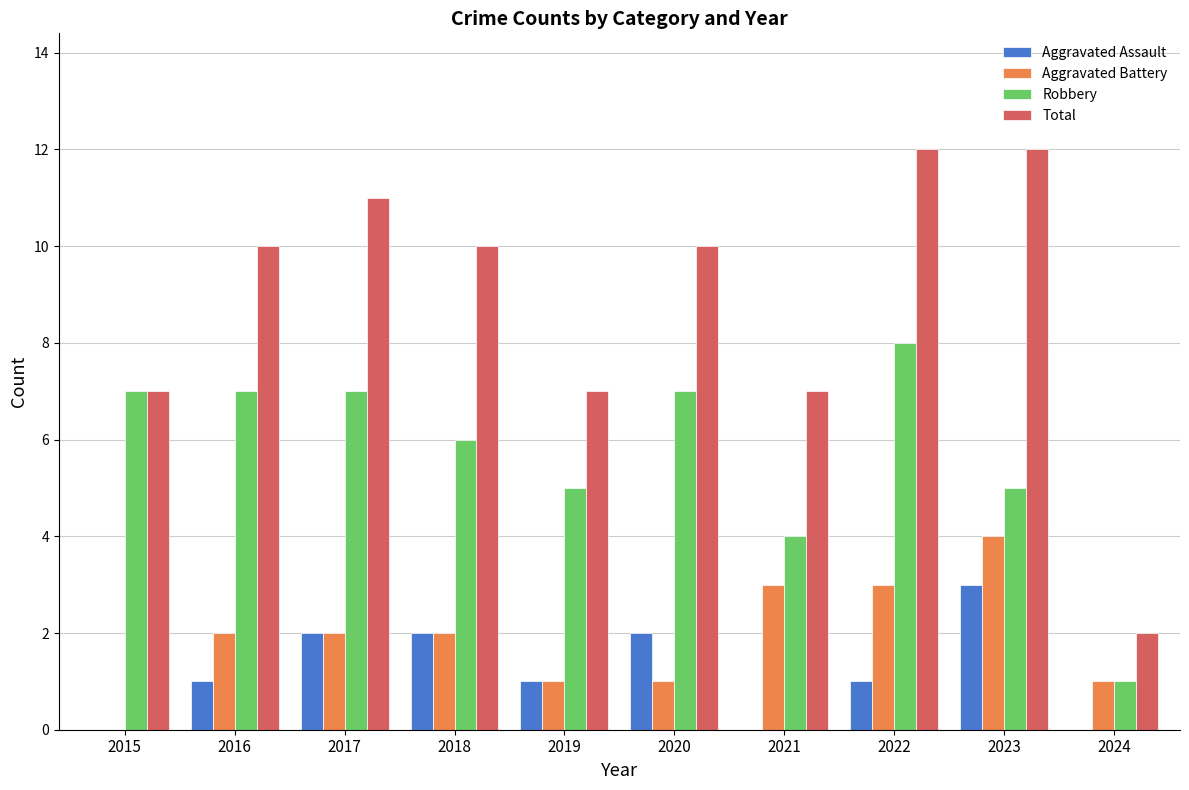

How many Total values are between 7 and 11?

7